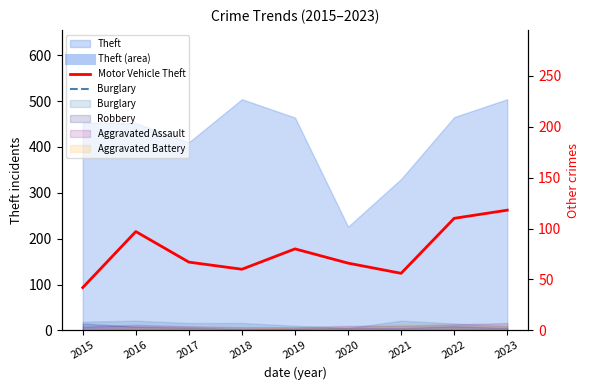

How many data points are above 67?

4